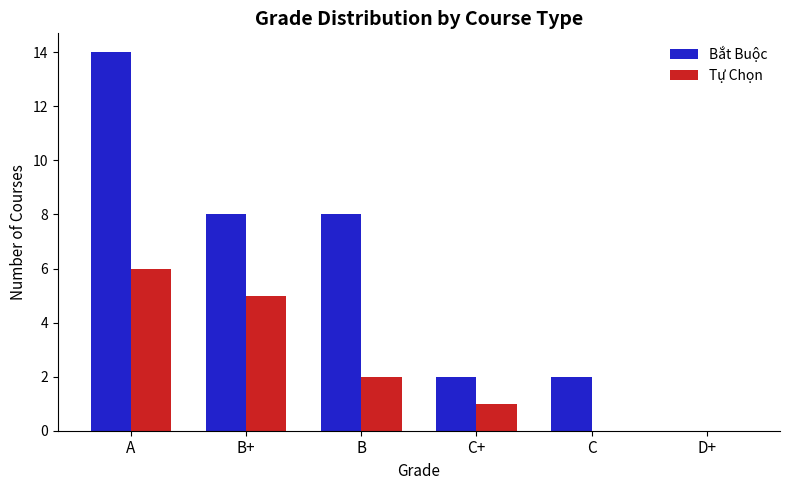

What is the maximum value for Tự Chọn?

6